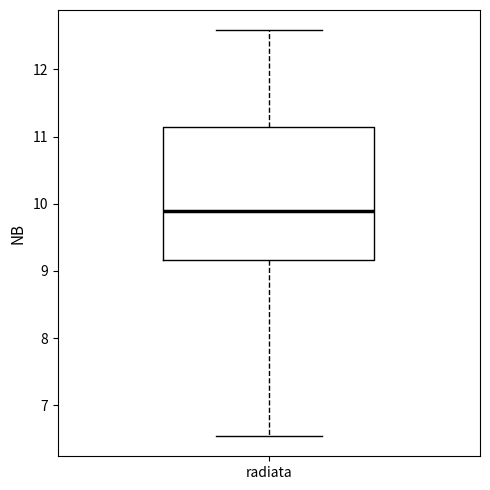

Read this box plot against the y-axis: the position of the median line, the range covered by the box, and the ends of both whiskers. The values are not printed on the chart, so give them approximately, as read against the axis.

median 9.9, box 9.2 to 11.1, whiskers 6.5 to 12.6